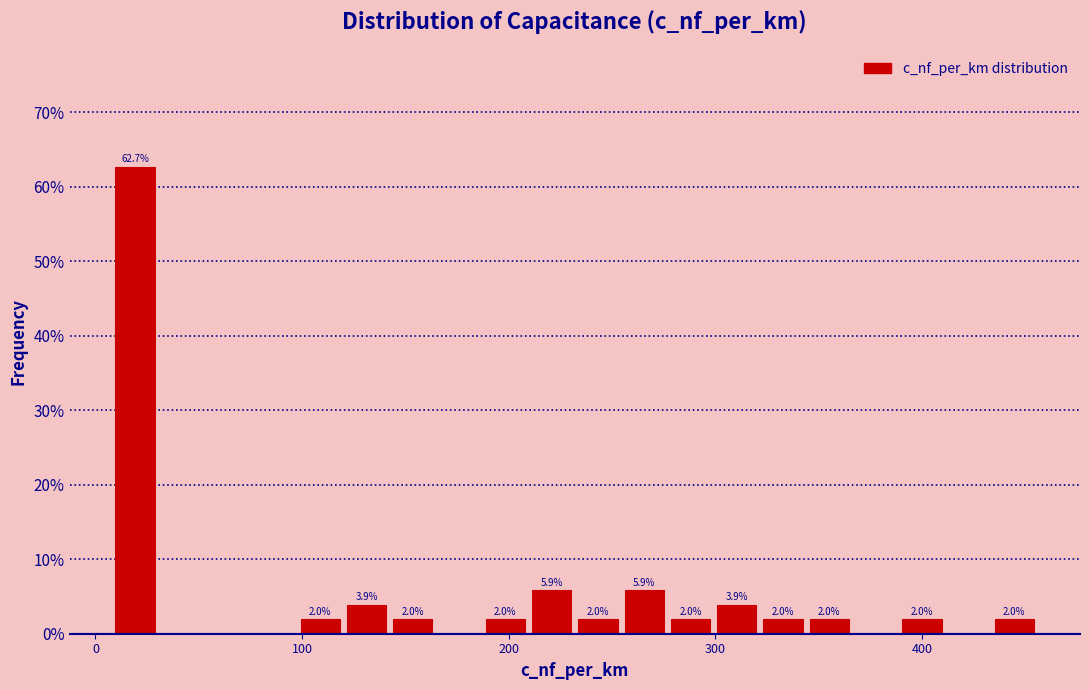

Around what value on the x-axis is the tallest bar? Give the approximate position of its centre, as read against the axis.

20